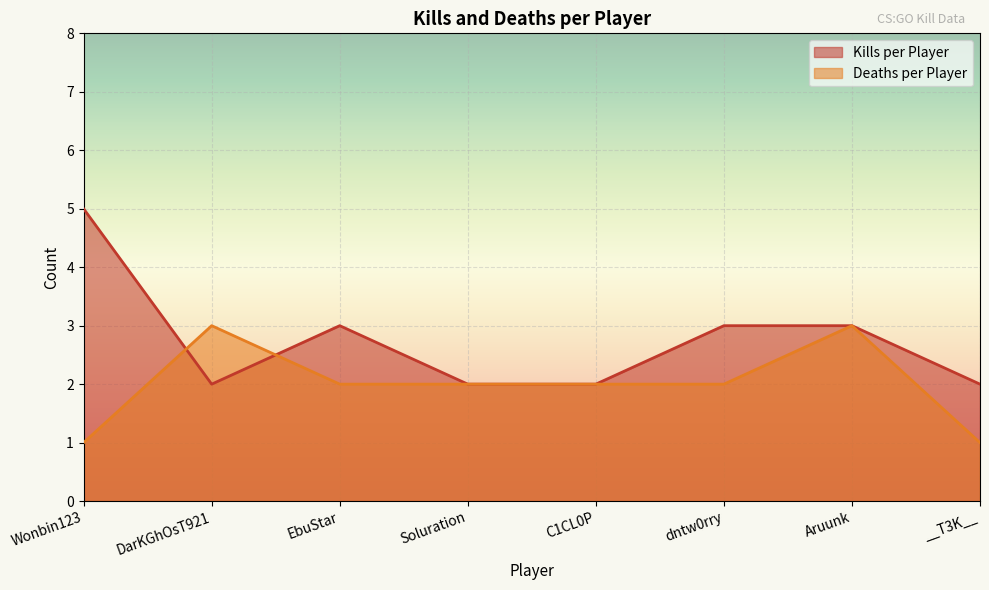

Reading left to right, list all the values displayed in this chart.

Kills per Player: 5	2	3	2	2	3	3	2
Deaths per Player: 1	3	2	2	2	2	3	1